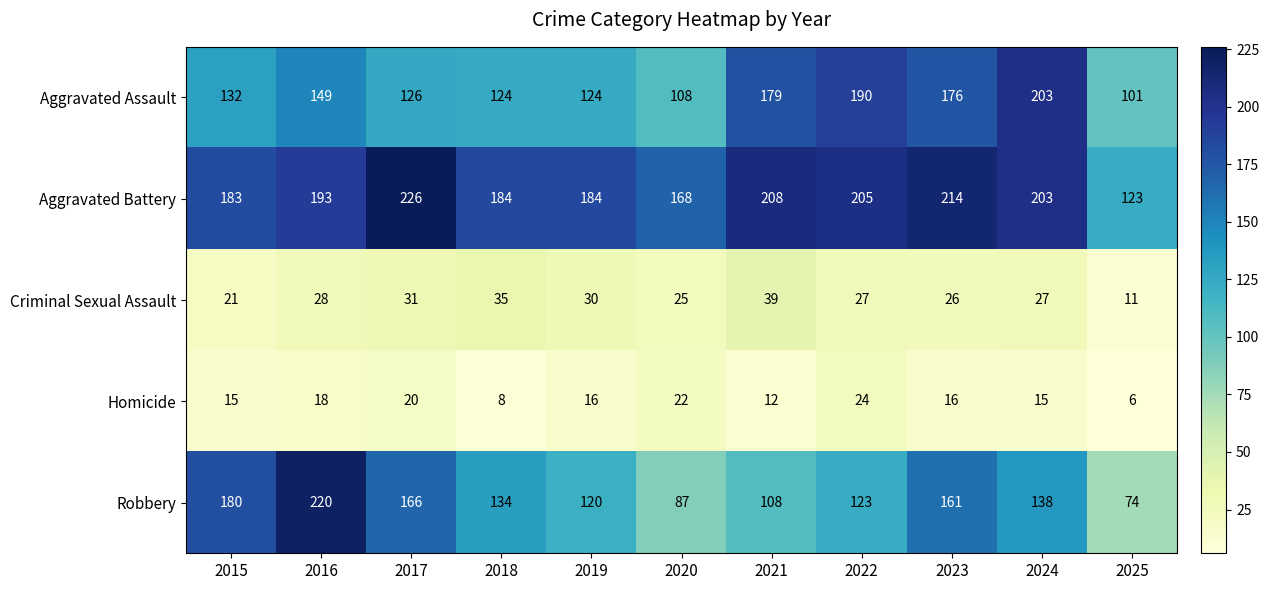

How many data points in Aggravated Battery are less than 193?

5